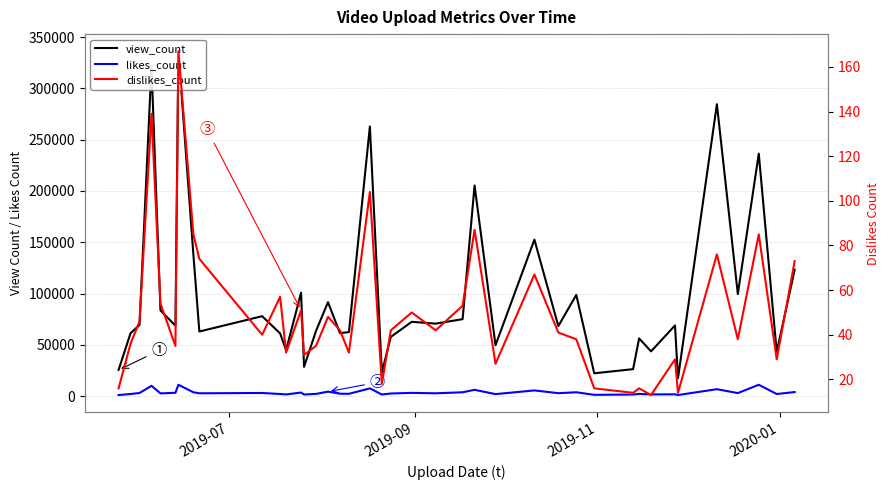

What is the value of the likes_count point at the 38th from the left?

11000